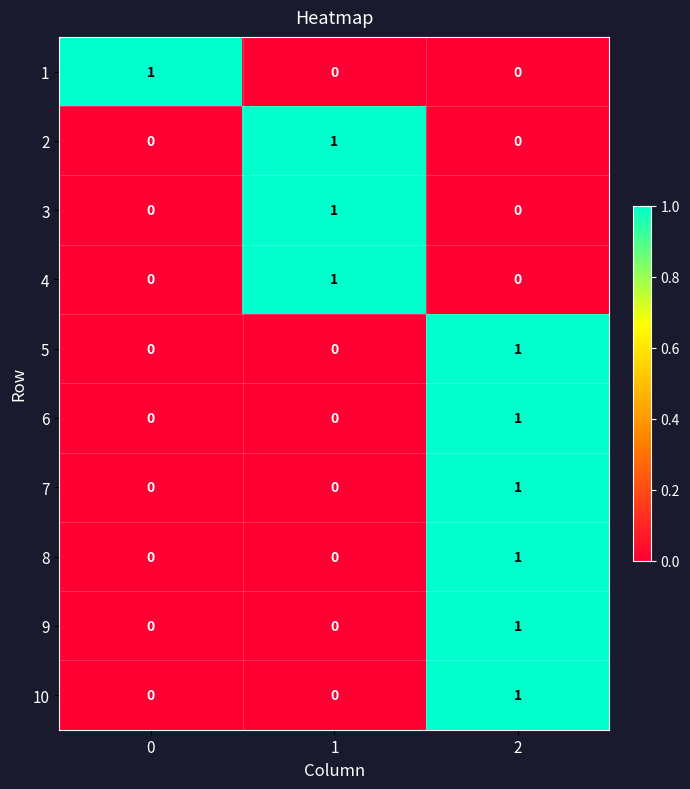

What is the total value across all series at 0?

1